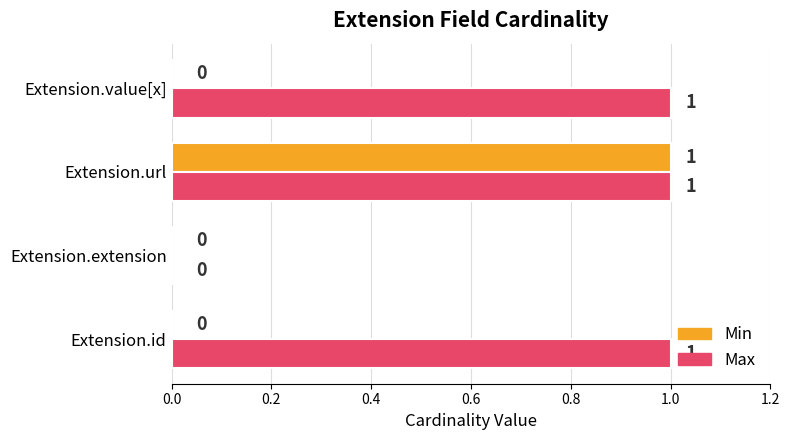

What is the sum of all Max values?

3